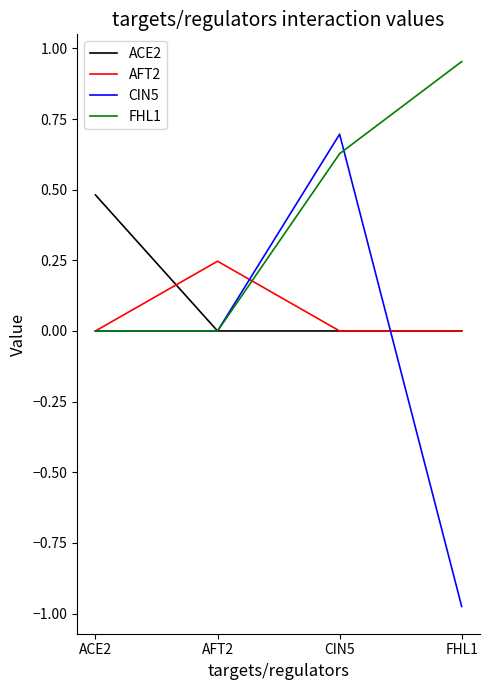

Which series has the widest spread of values?

CIN5